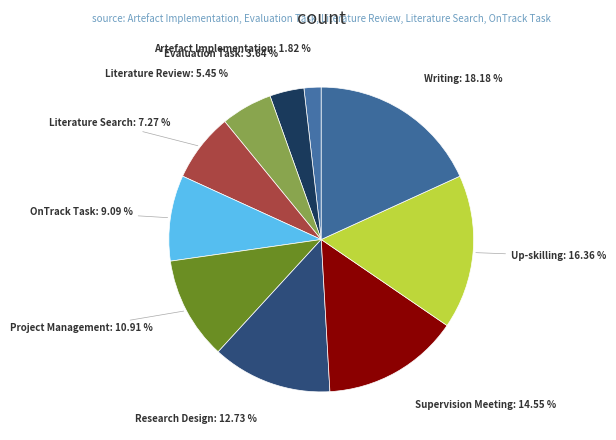

Does OnTrack Task account for over 50% of the chart?

No